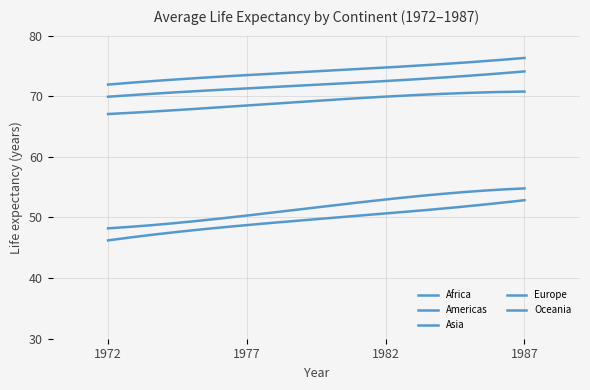

How many series are shown in this chart?

5